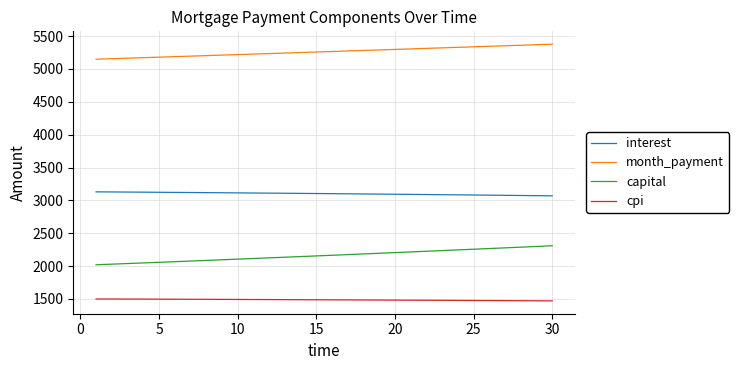

What is the difference between the maximum and minimum values in the capital series?

289.4